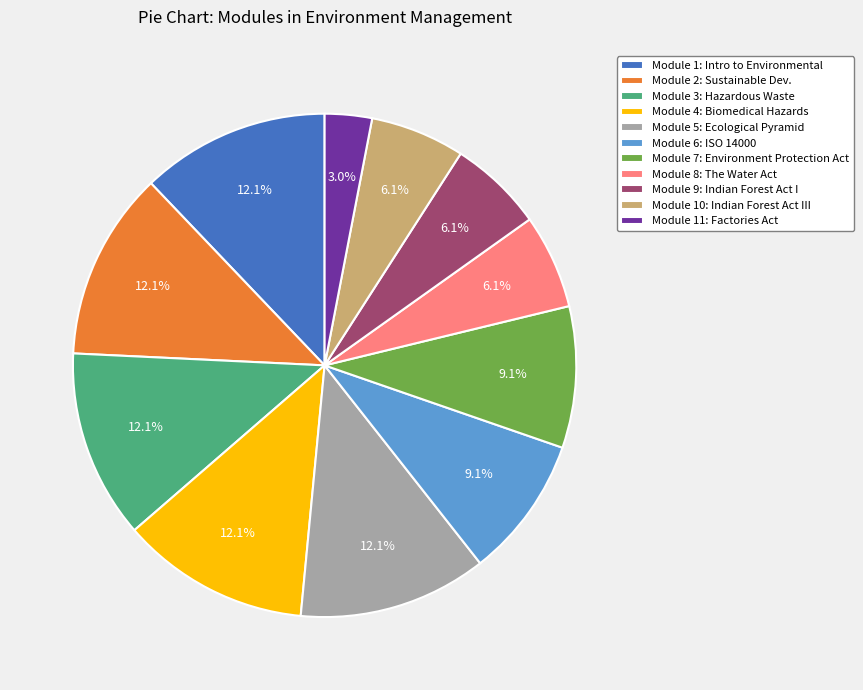

To the nearest percent, what percentage of the pie is Module 4: Biomedical Hazards?

12%